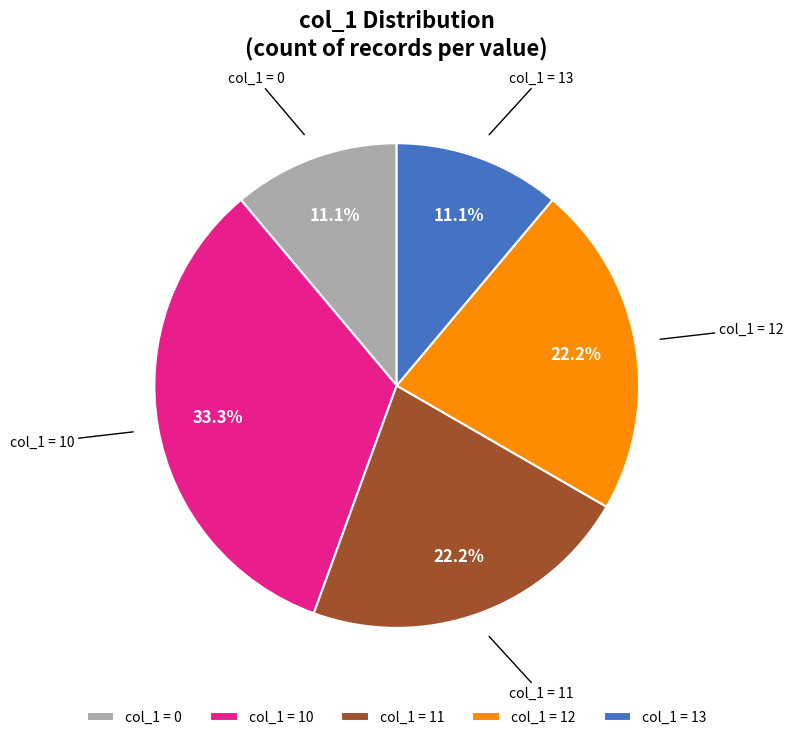

Approximately how many times larger is the value at col_1 = 10 compared to col_1 = 0?

3.0